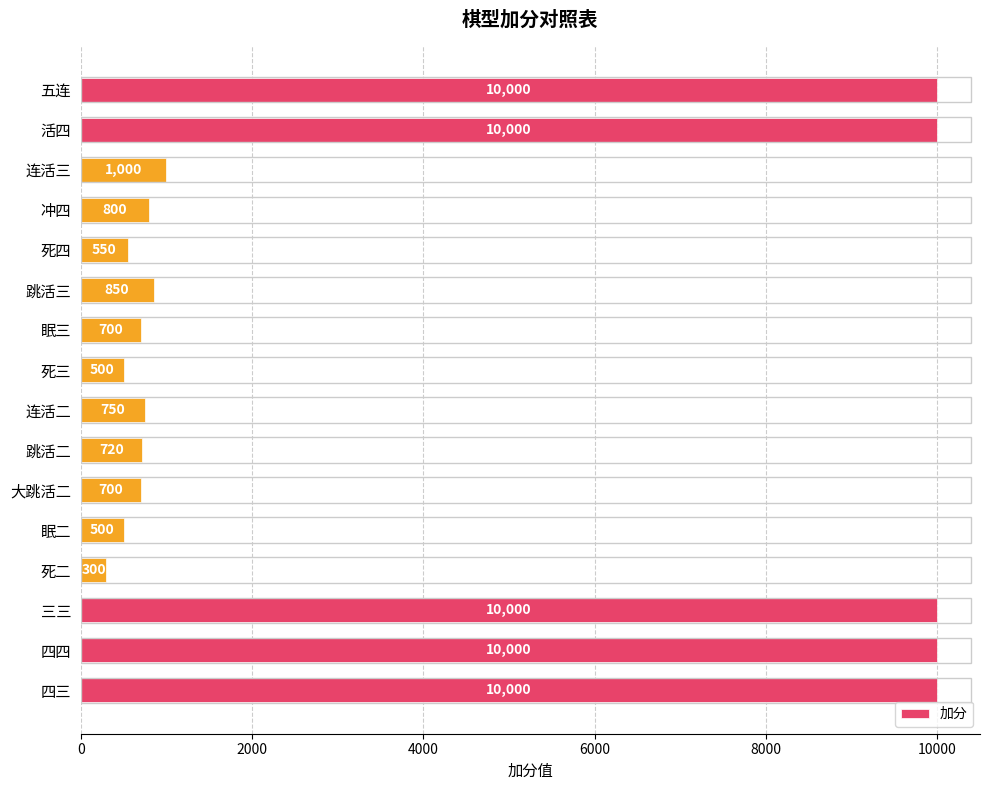

At which label is the value closest to 5150?

连活三